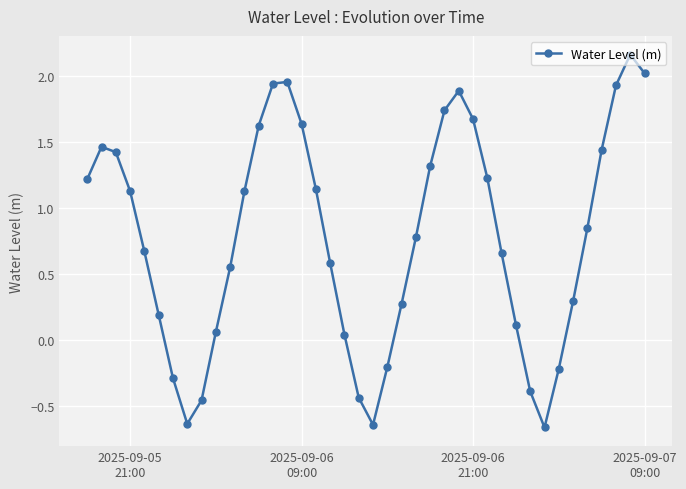

What is the value of the 23rd point from the left?

0.3